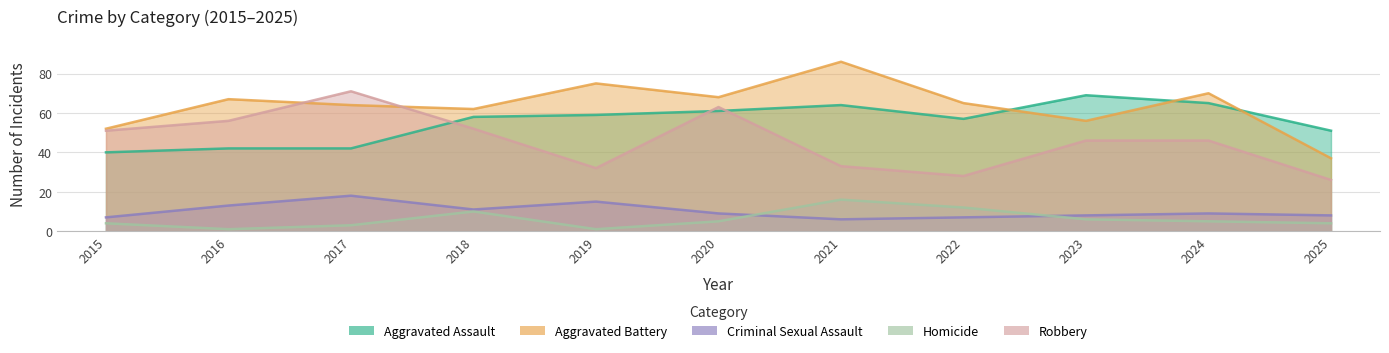

What is the minimum value for Criminal Sexual Assault?

6